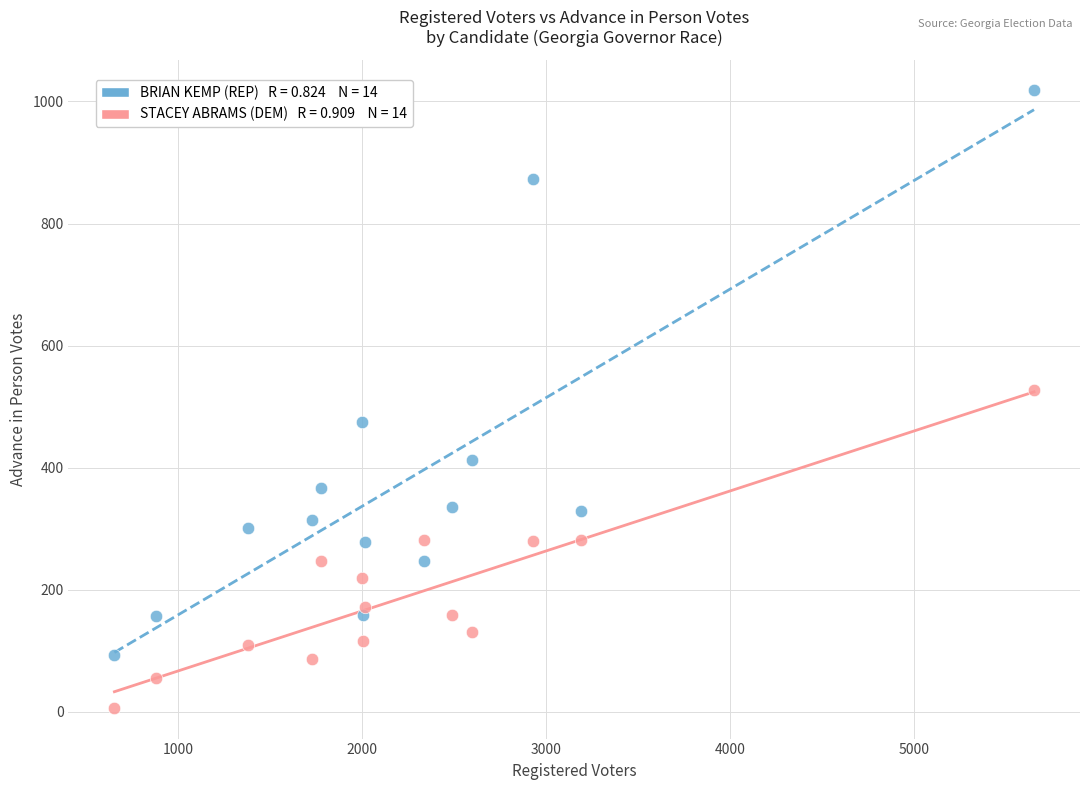

Across all series, what Y value is closest to 512?

527